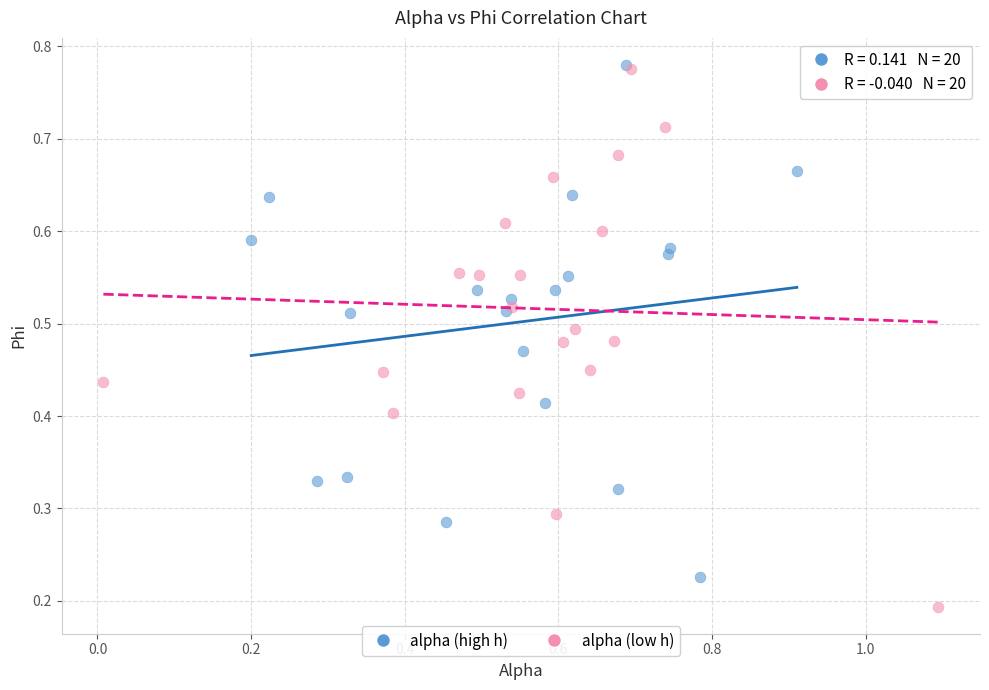

Which series reaches the minimum Y coordinate?

alpha (low h)